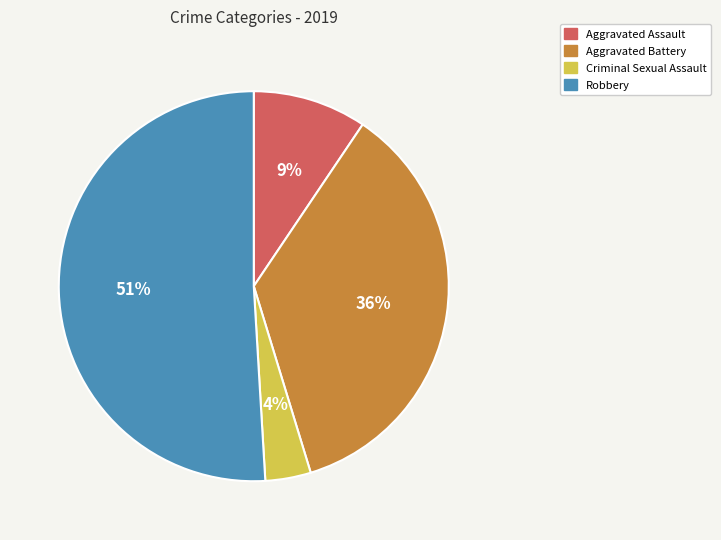

To the nearest percent, what portion does Criminal Sexual Assault represent?

4%